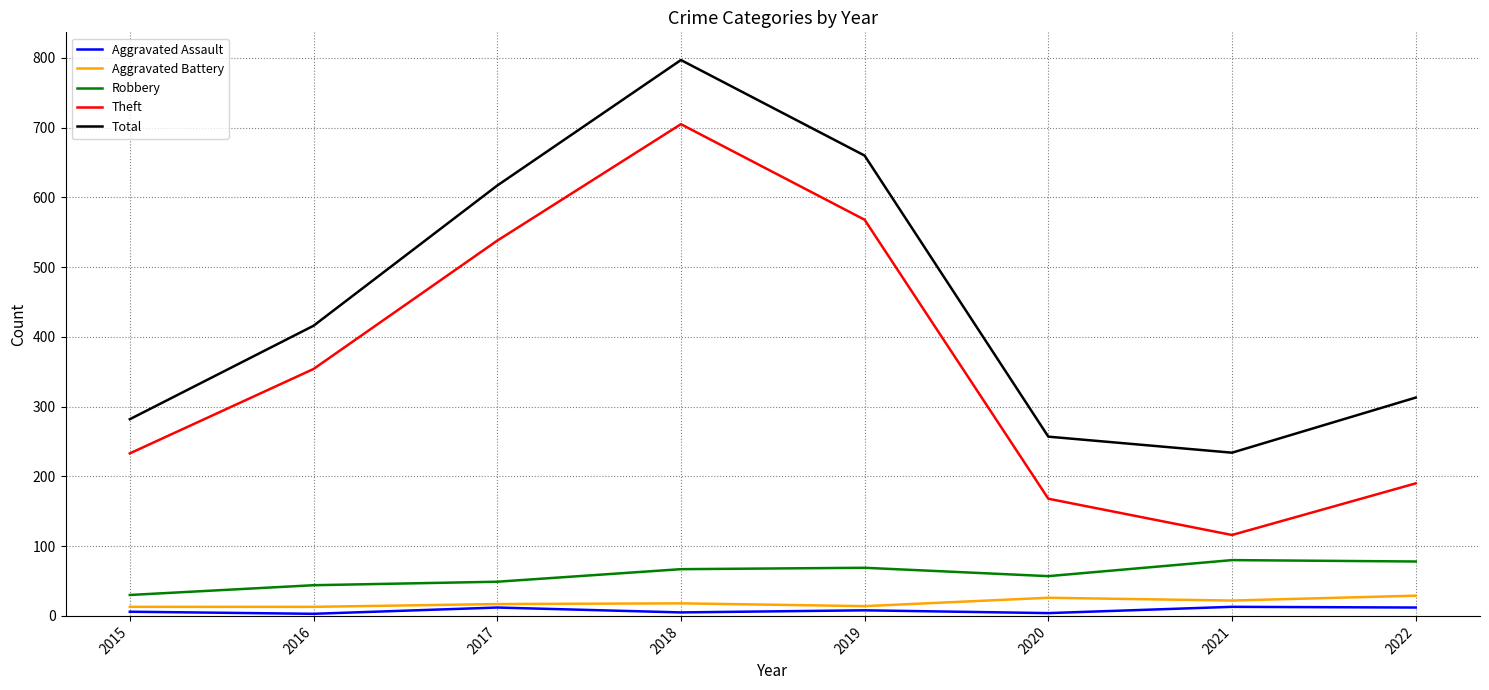

List the labels in order of Total value, smallest first.

2021, 2020, 2015, 2022, 2016, 2017, 2019, 2018